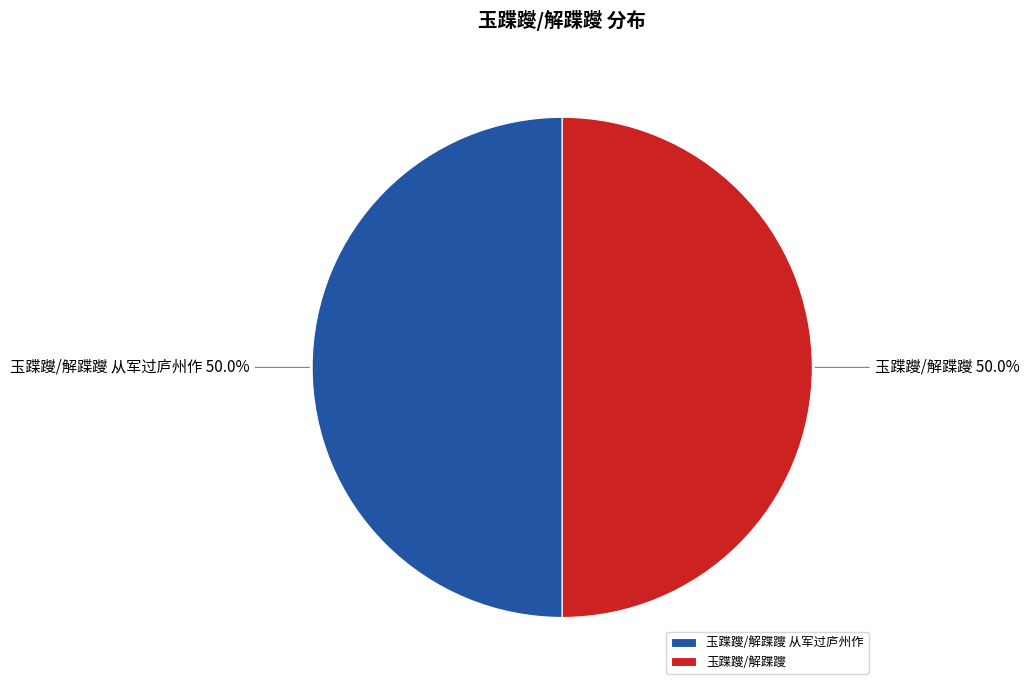

What is the ratio of the value at 玉蹀躞/解蹀躞 从军过庐州作 to the value at 玉蹀躞/解蹀躞?

1.0